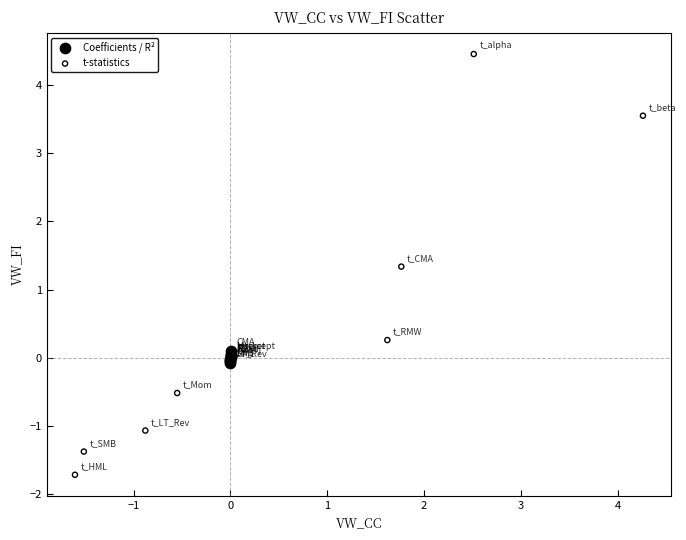

Which series reaches the minimum Y coordinate?

t-statistics